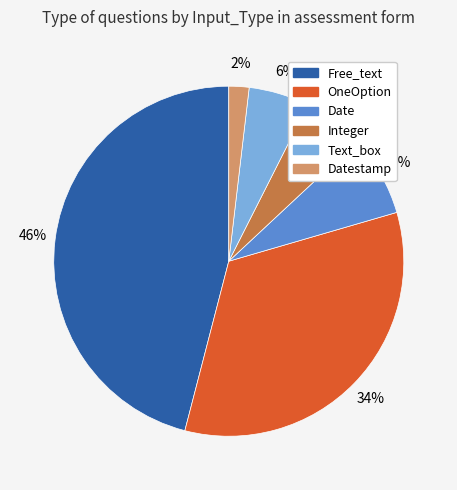

To the nearest percent, what is the average slice percentage?

17%